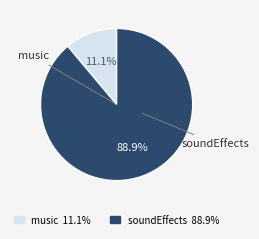

Does music account for over 50% of the chart?

No